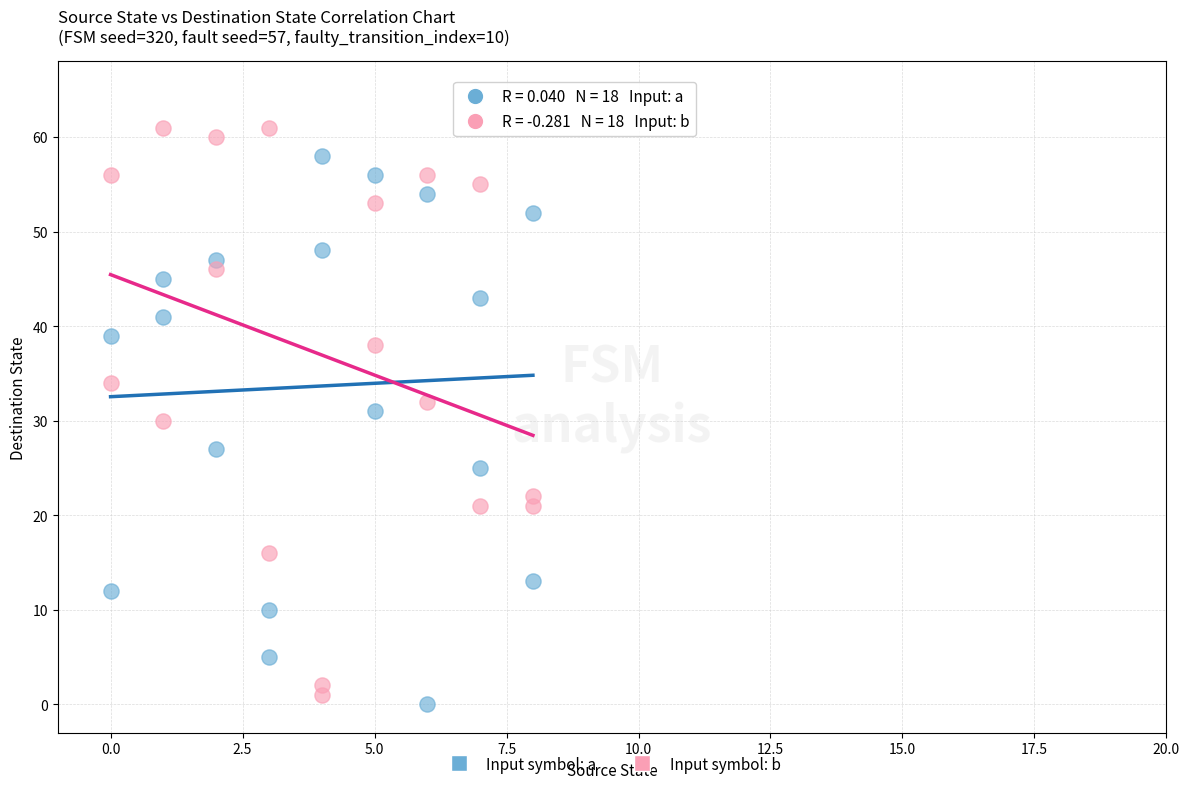

Which series has the largest Y range (max minus min)?

Input symbol: b